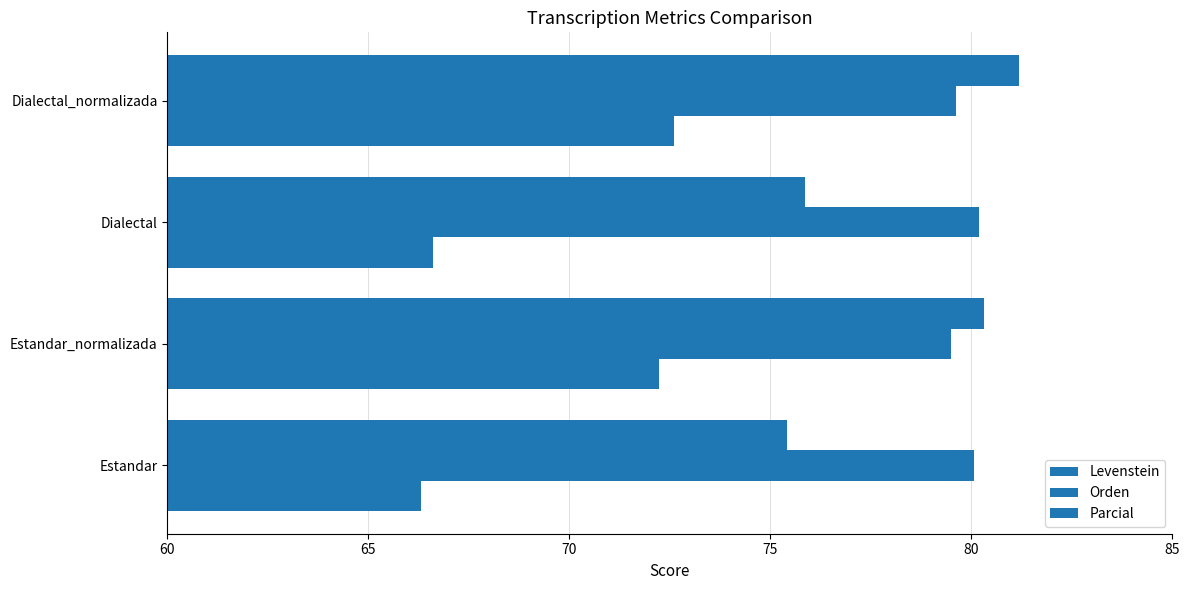

How many data points in Levenstein are above 72?

2